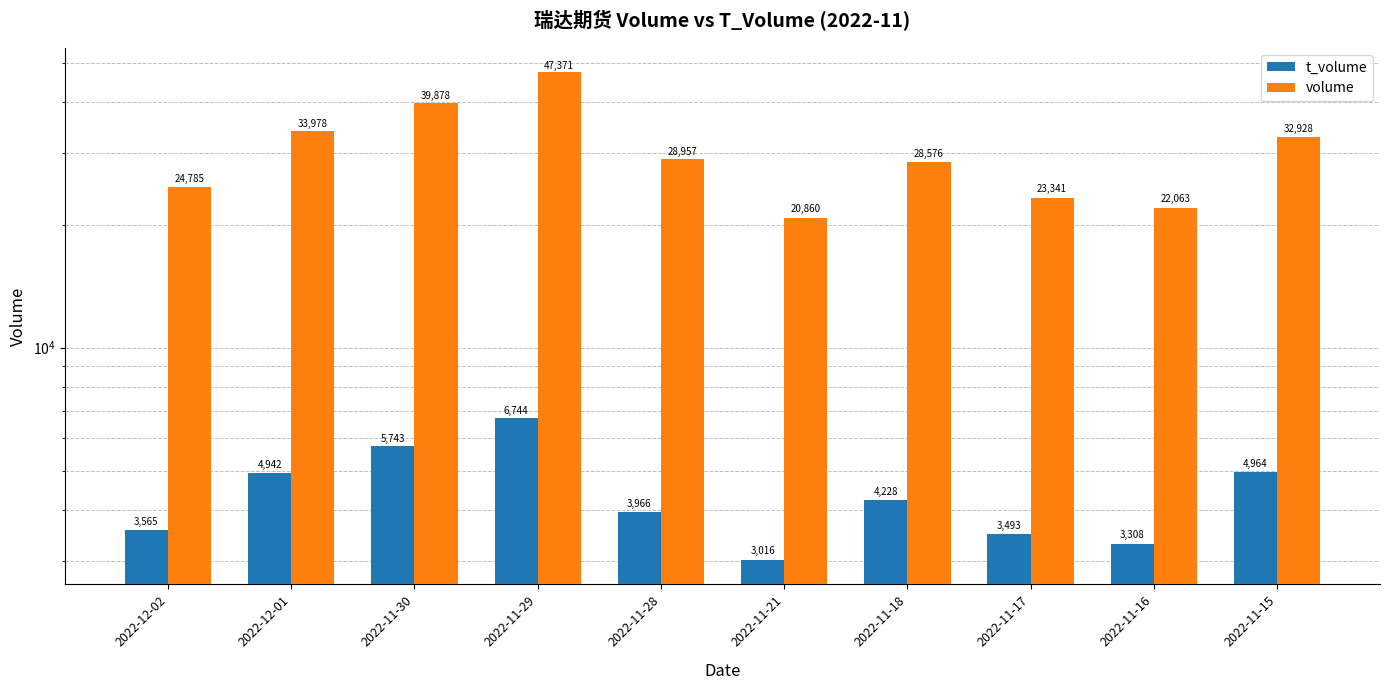

Reading right to left, extract all data points from this chart.

t_volume: 2022-11-15=4964	2022-11-16=3308	2022-11-17=3493	2022-11-18=4228	2022-11-21=3016	2022-11-28=3966	2022-11-29=6744	2022-11-30=5743	2022-12-01=4942	2022-12-02=3565
volume: 2022-11-15=32928	2022-11-16=22063	2022-11-17=23341	2022-11-18=28576	2022-11-21=20860	2022-11-28=28957	2022-11-29=47371	2022-11-30=39878	2022-12-01=33978	2022-12-02=24785